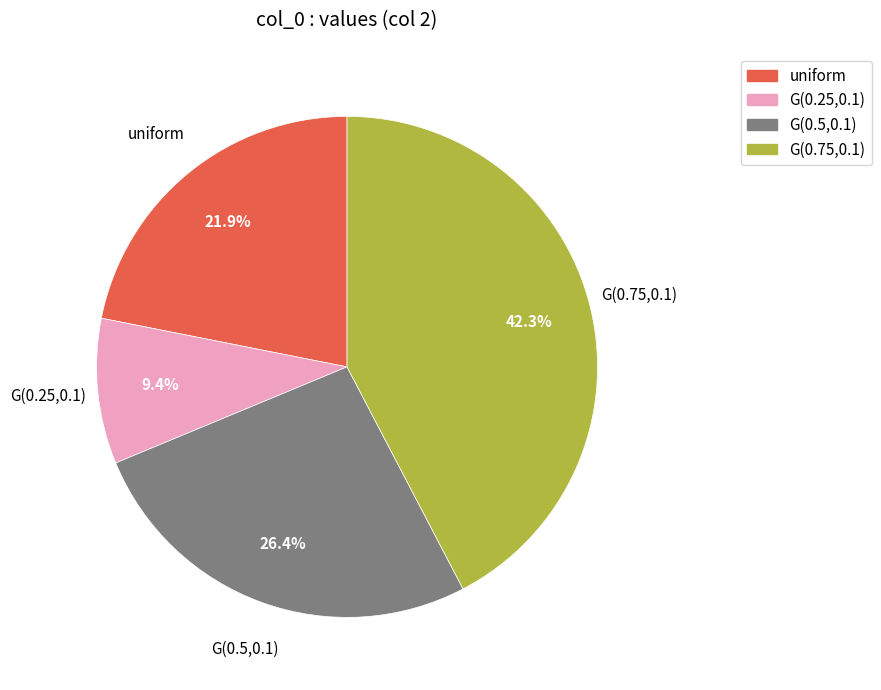

Between G(0.75,0.1) and G(0.5,0.1), which is larger?

G(0.75,0.1)